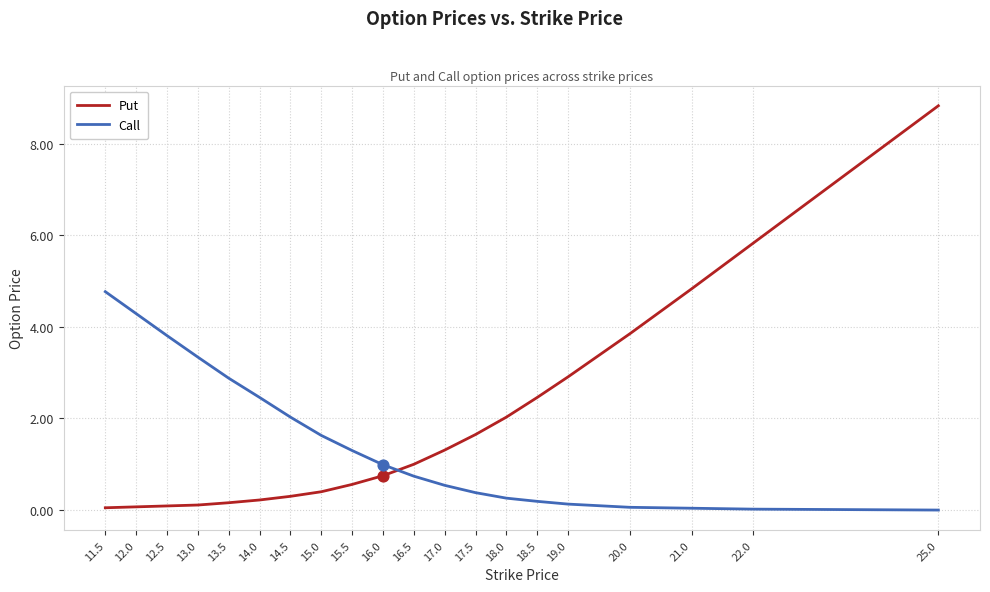

At how many categories does at least one series exceed 8?

1